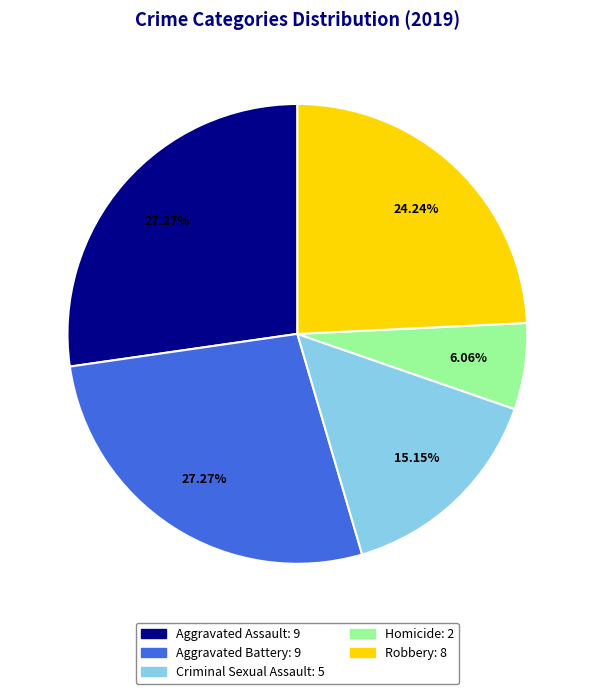

True or false: Criminal Sexual Assault accounts for 15% of the total.

True